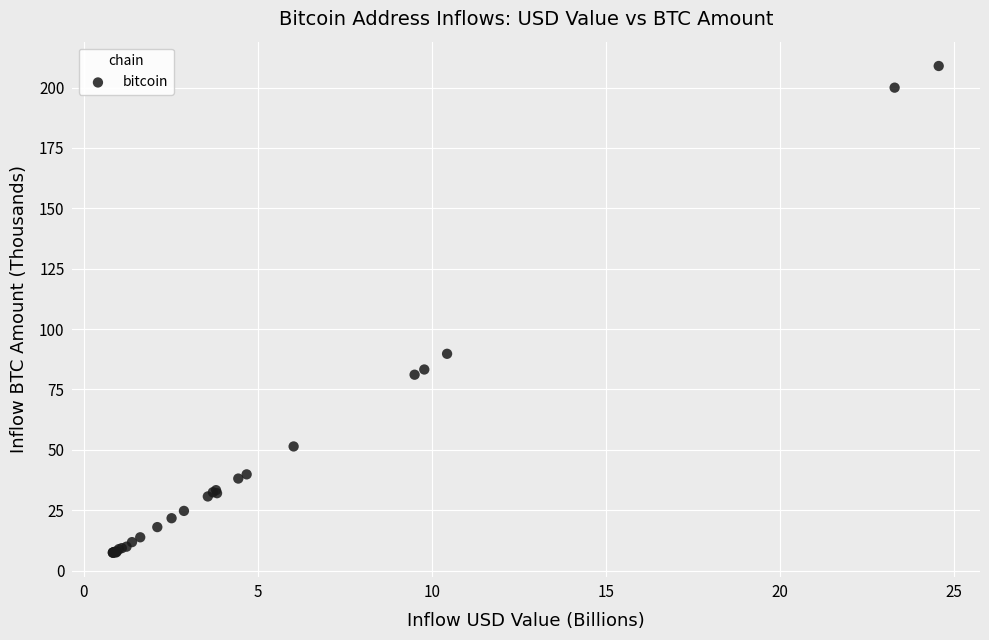

What Y value in the scatter plot is closest to 108?

89.8